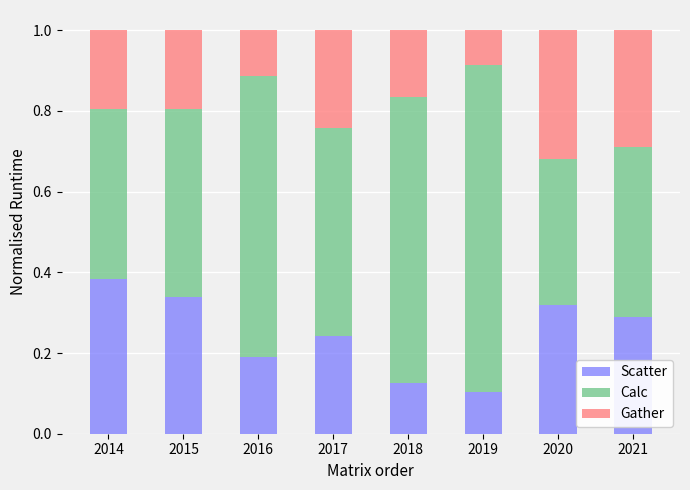

What is the total value across all series at 2021?

1.0